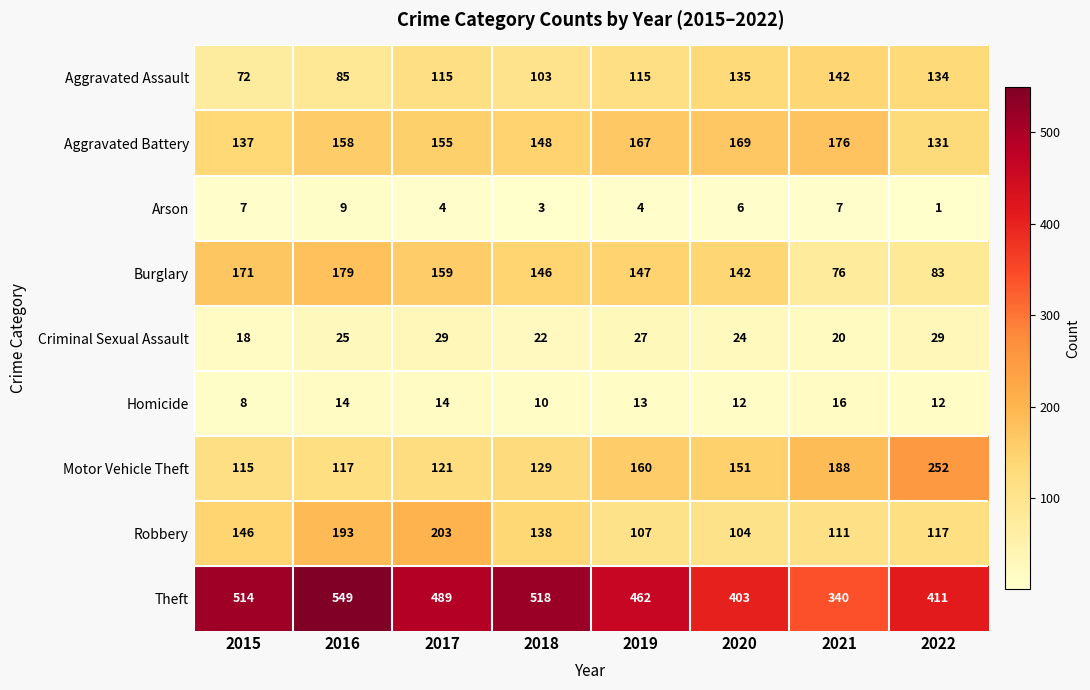

What is the total value across all series at 2016?

1329